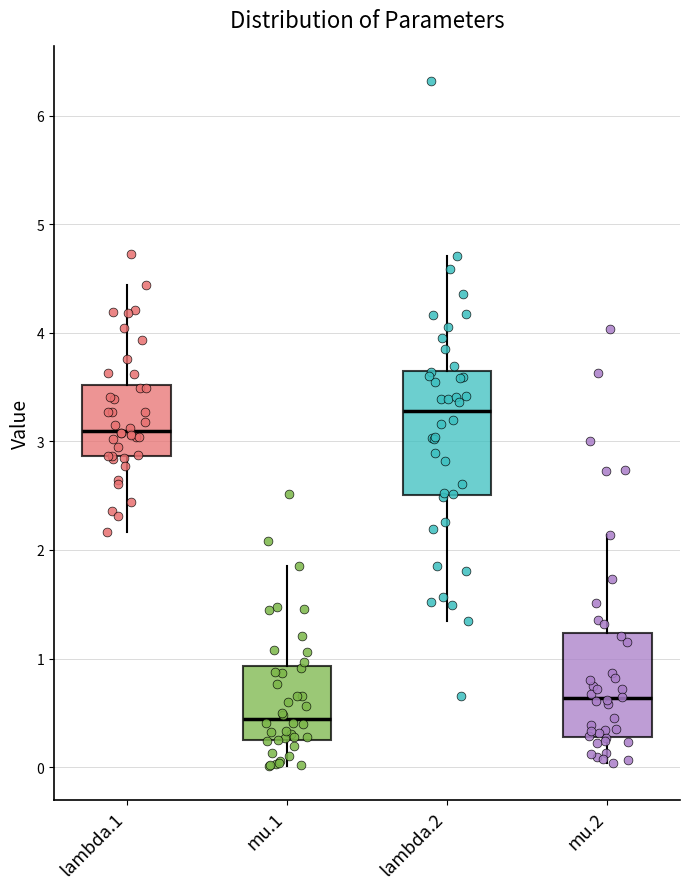

Which box's median line is the highest?

lambda.2